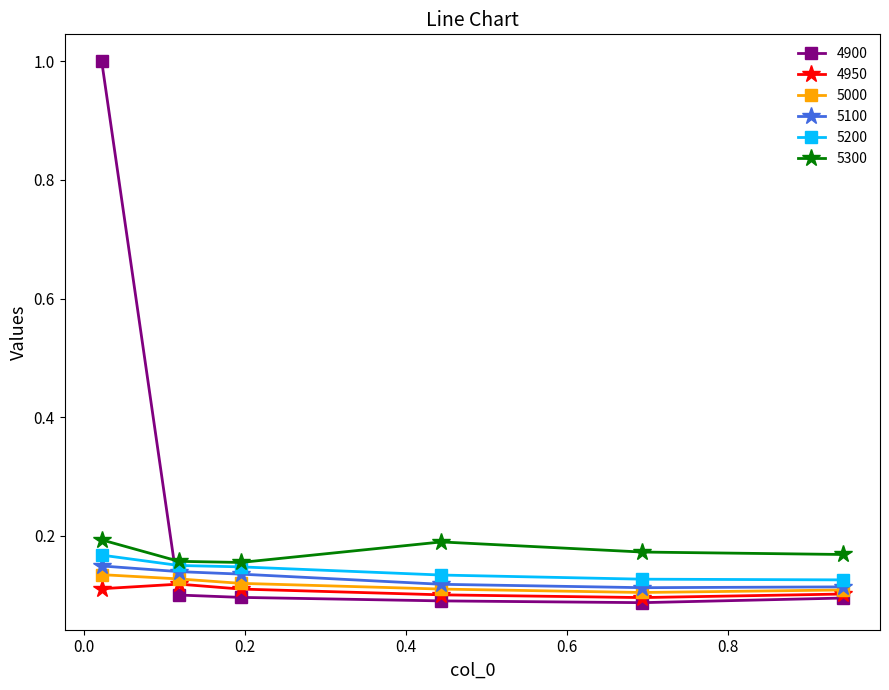

In 4950, how many points are higher than both neighbors (excluding endpoints)?

1